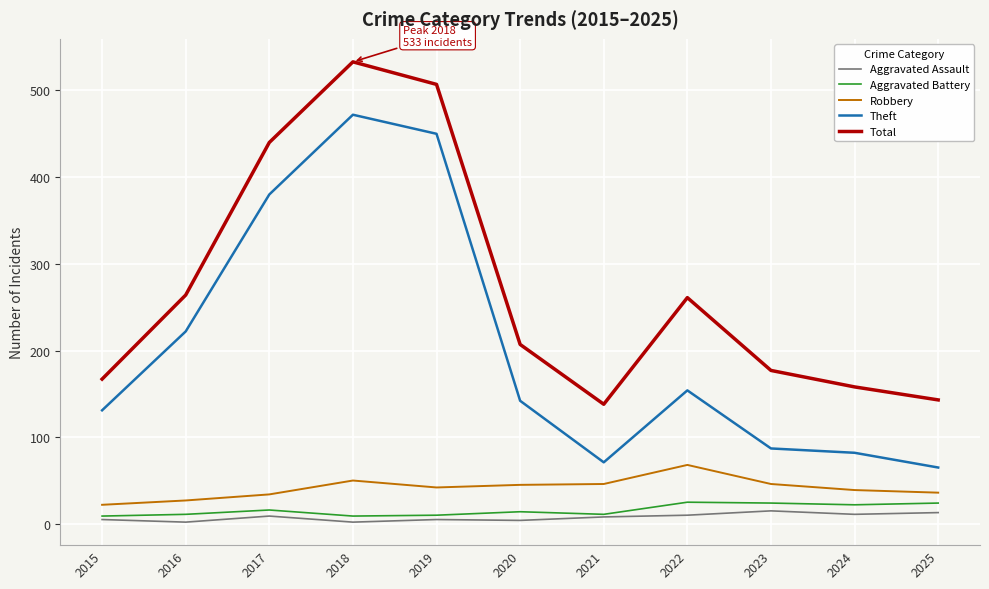

Which series has the largest range (max minus min)?

Theft